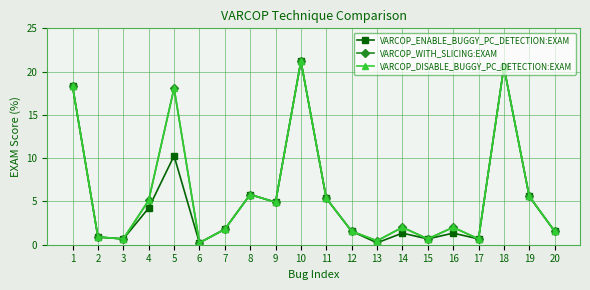

What is the total value across all series at 11?

16.1